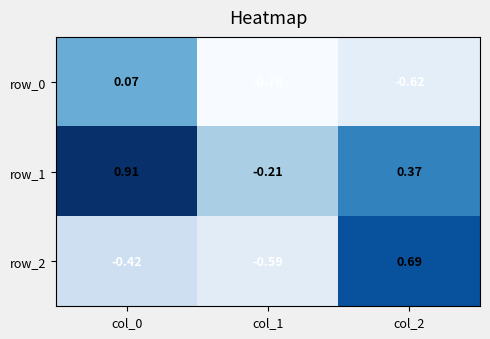

Is the value of row_1 at col_1 greater than the value of row_2 at col_1?

Yes